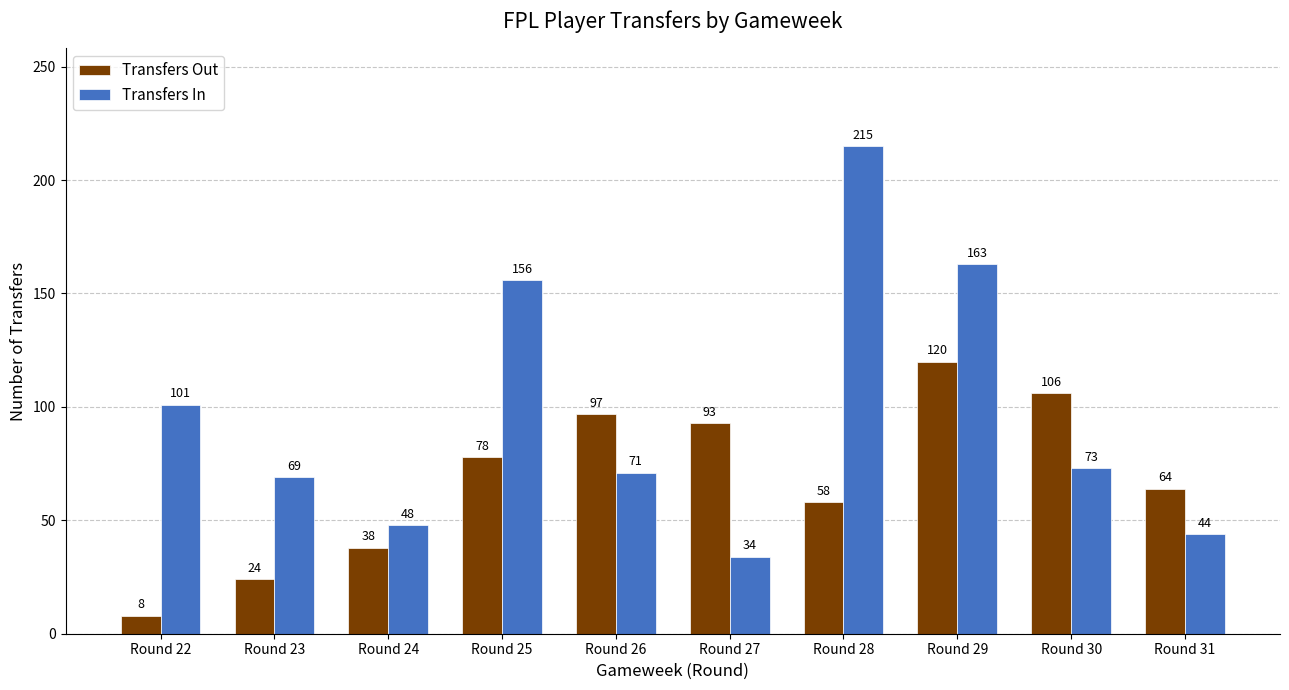

Reading left to right, what are all the values shown in this chart?

Transfers Out: 8	24	38	78	97	93	58	120	106	64
Transfers In: 101	69	48	156	71	34	215	163	73	44